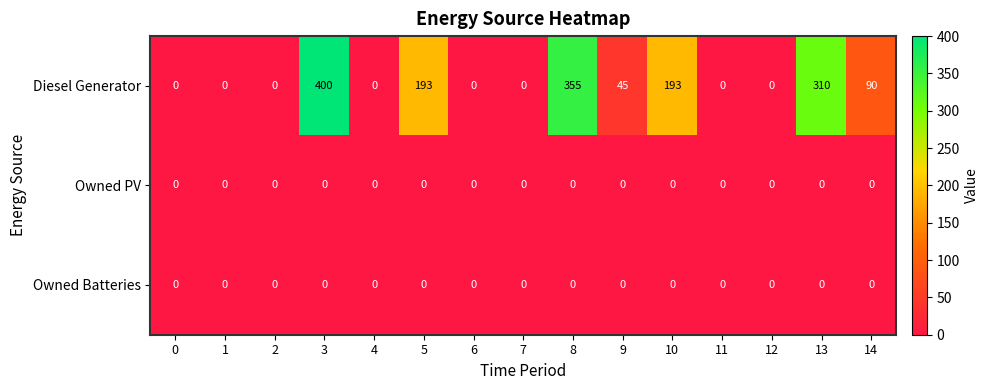

The value of Diesel Generator at 11 is 141. True or false?

False